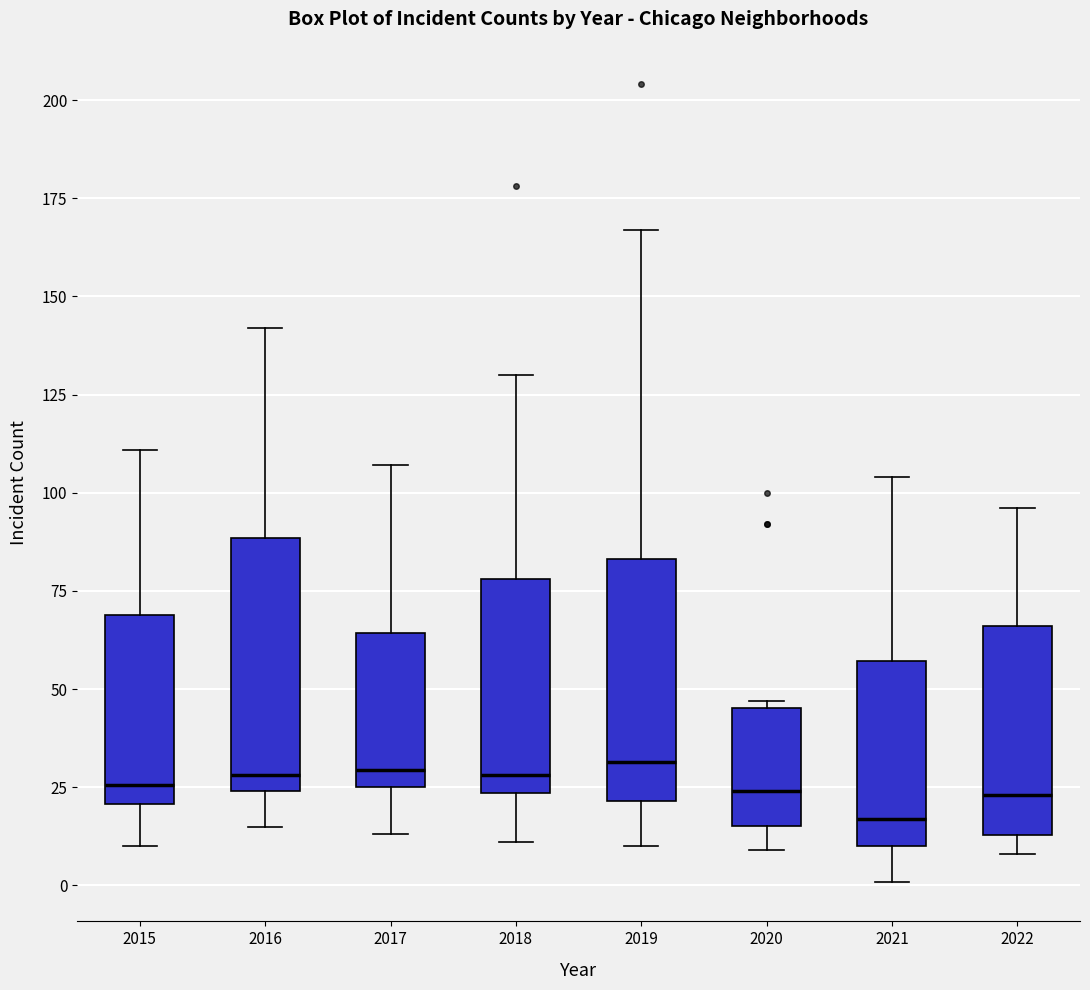

Which box's median line is the lowest?

2021